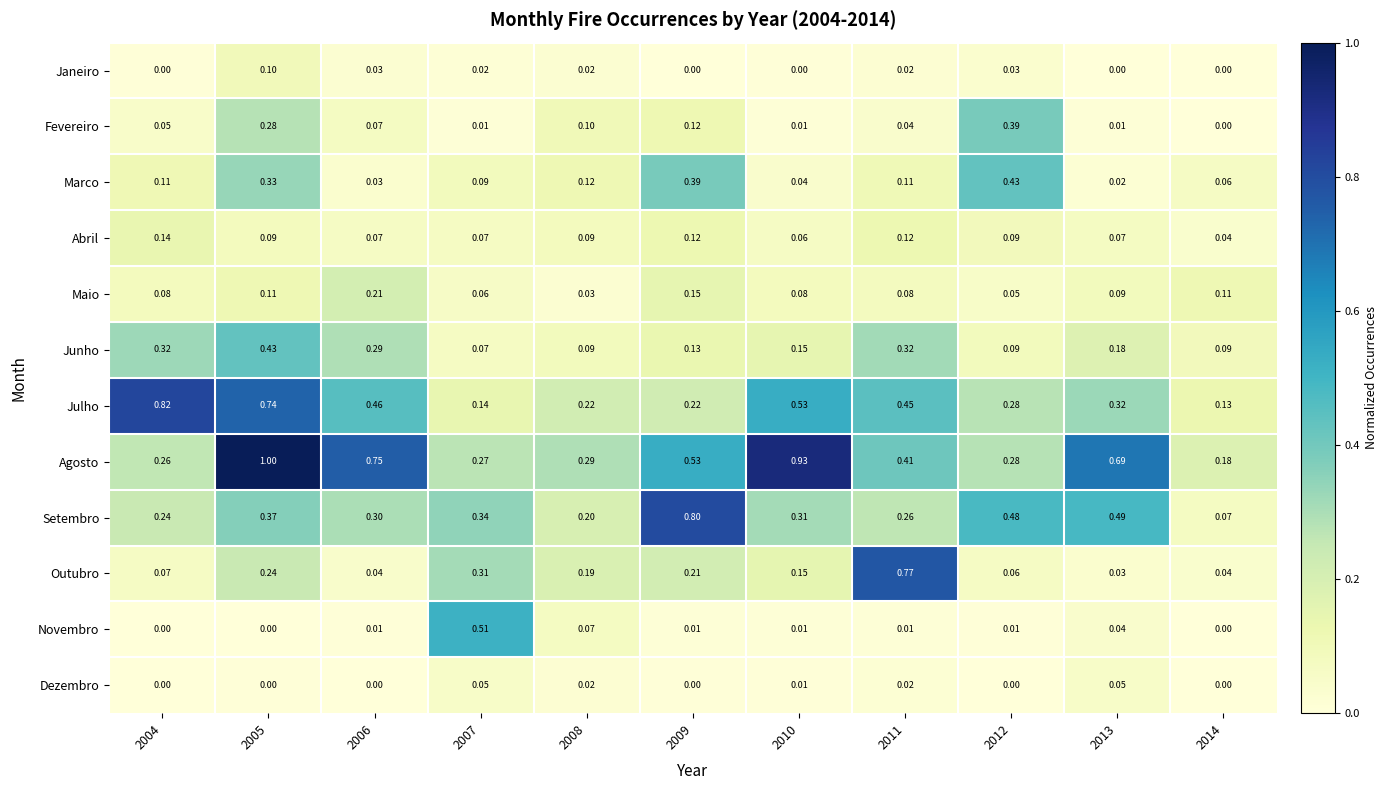

Is the value of Agosto at 2006 greater than the value of Marco at 2013?

Yes